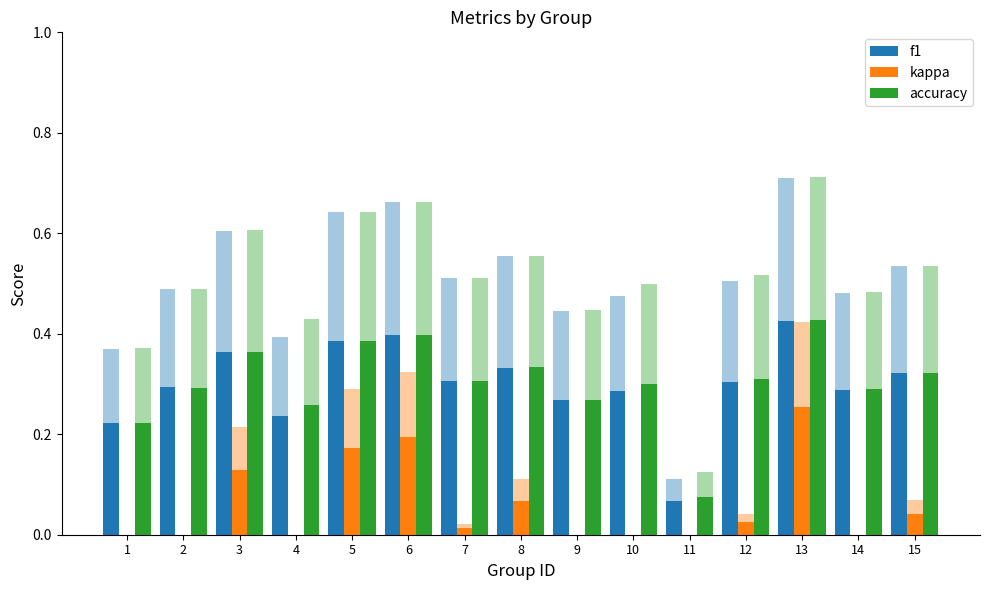

What is the difference between the maximum and second lowest values in the accuracy series?

0.2